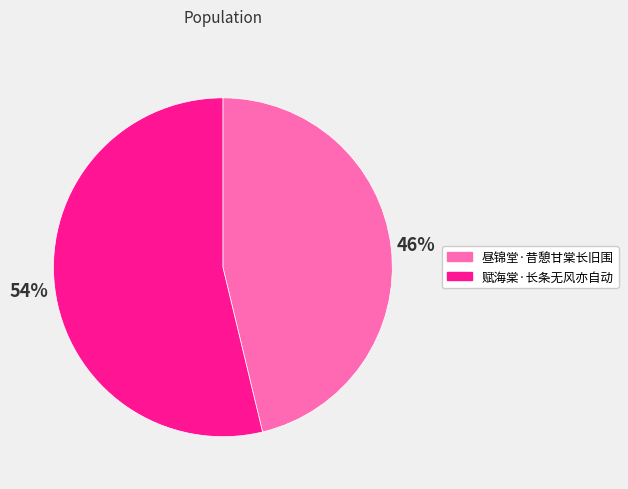

True or false: 昼锦堂·昔憩甘棠长旧围 accounts for 33% of the total.

False